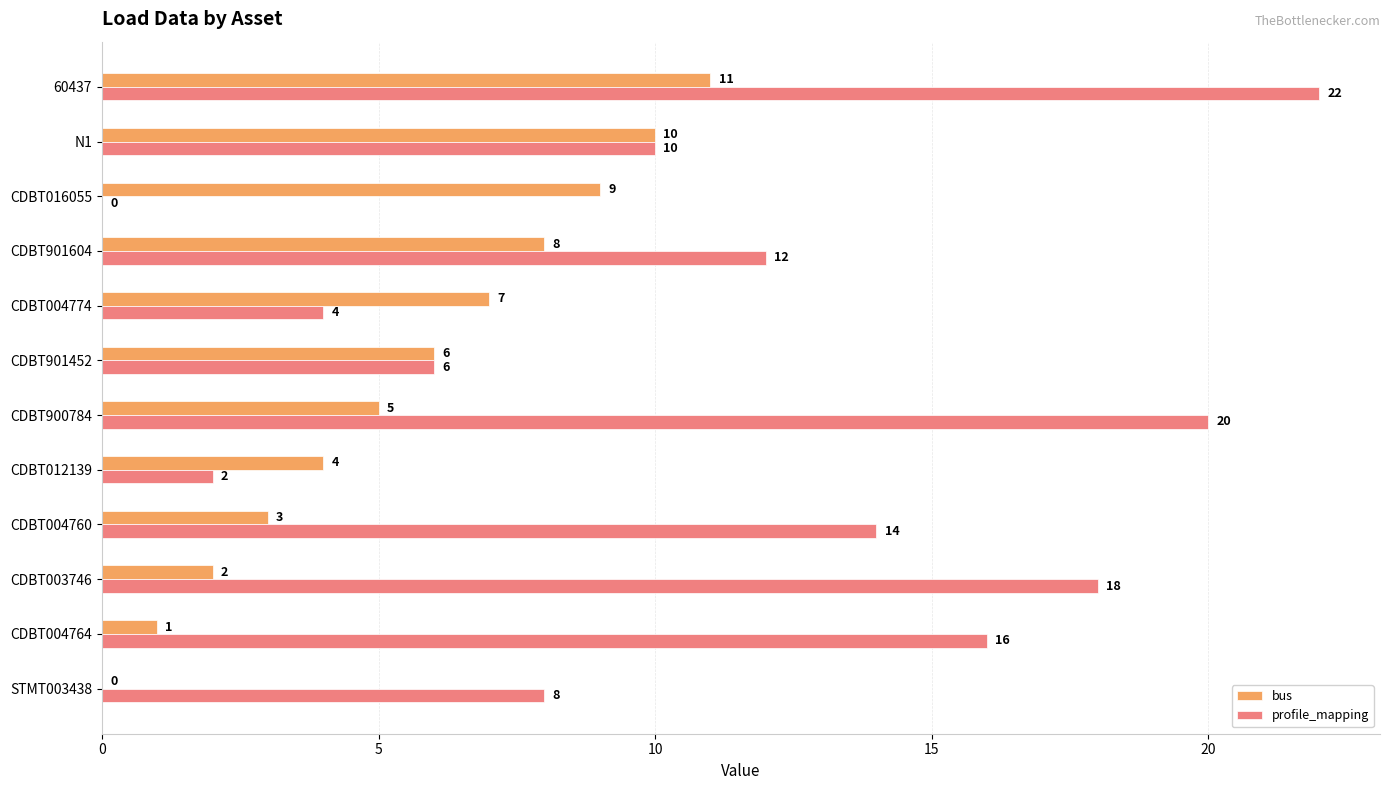

True or false: profile_mapping has a value of 10 at CDBT900784.

False